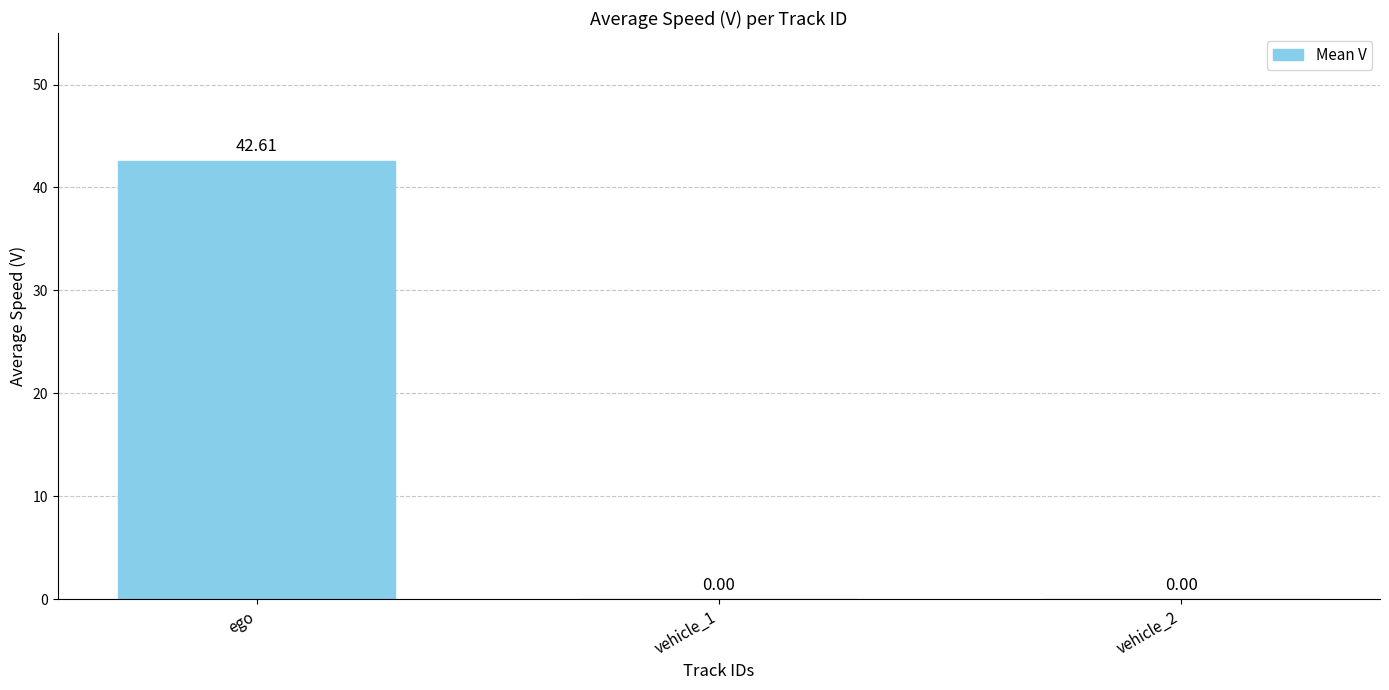

At which category does the chart reach its peak across all series?

ego